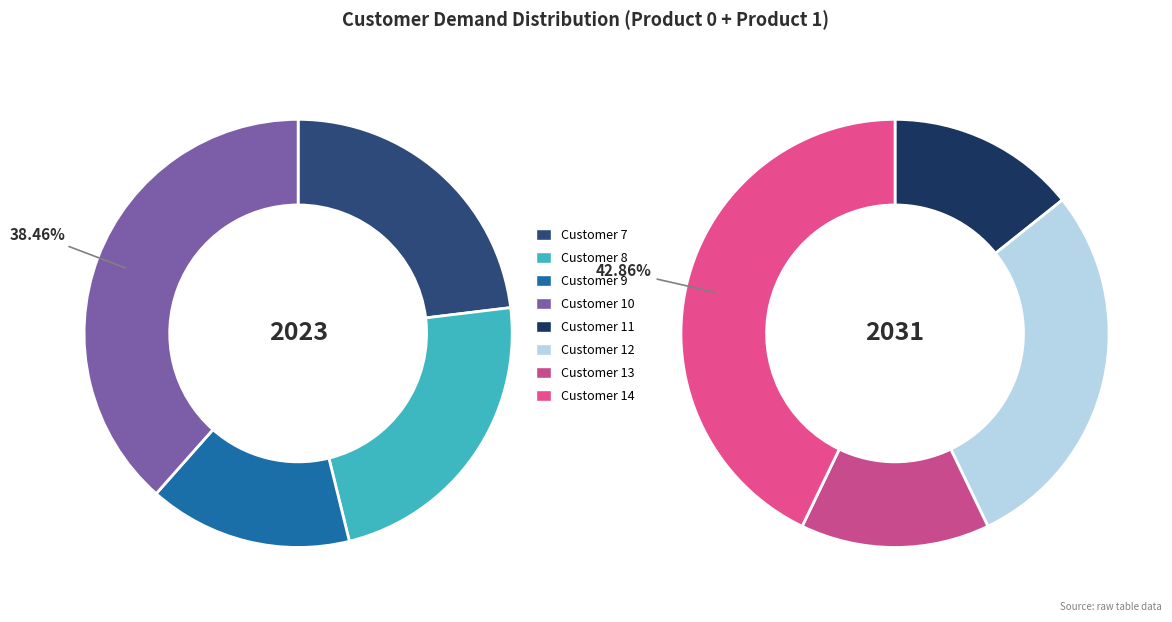

How many slices are in this pie chart?

8